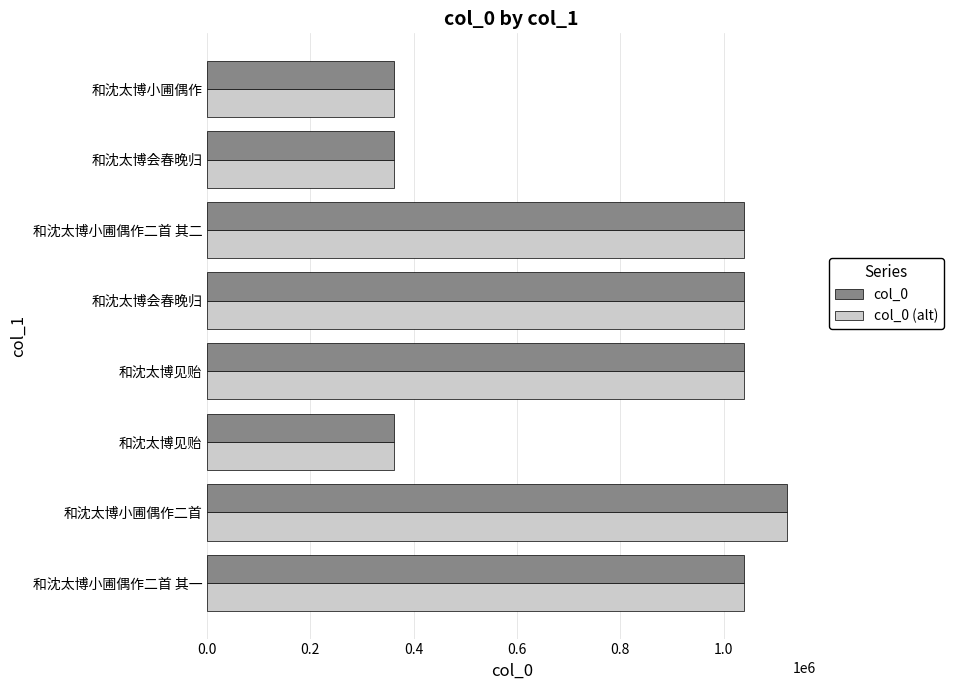

How many data points in col_0 (alt) are less than 1040189?

4